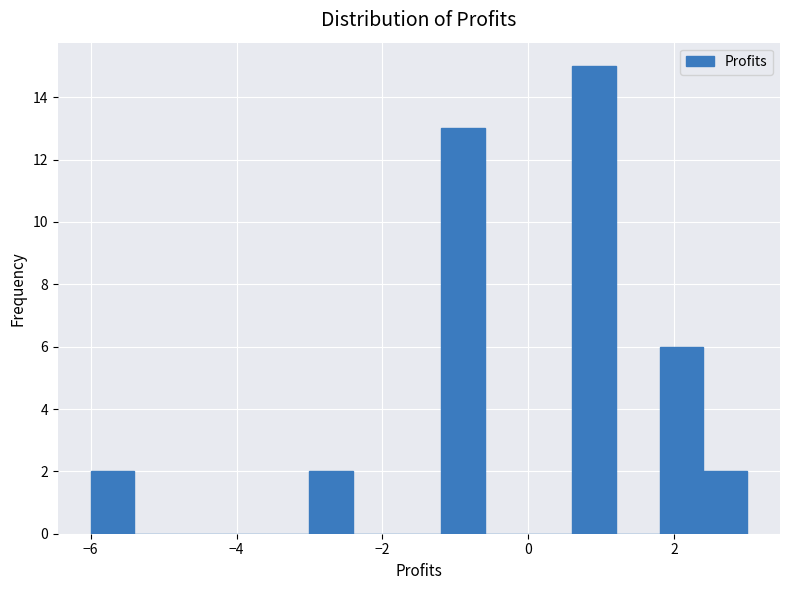

Around what value on the x-axis is the tallest bar? Give the approximate position of its centre, as read against the axis.

1.0